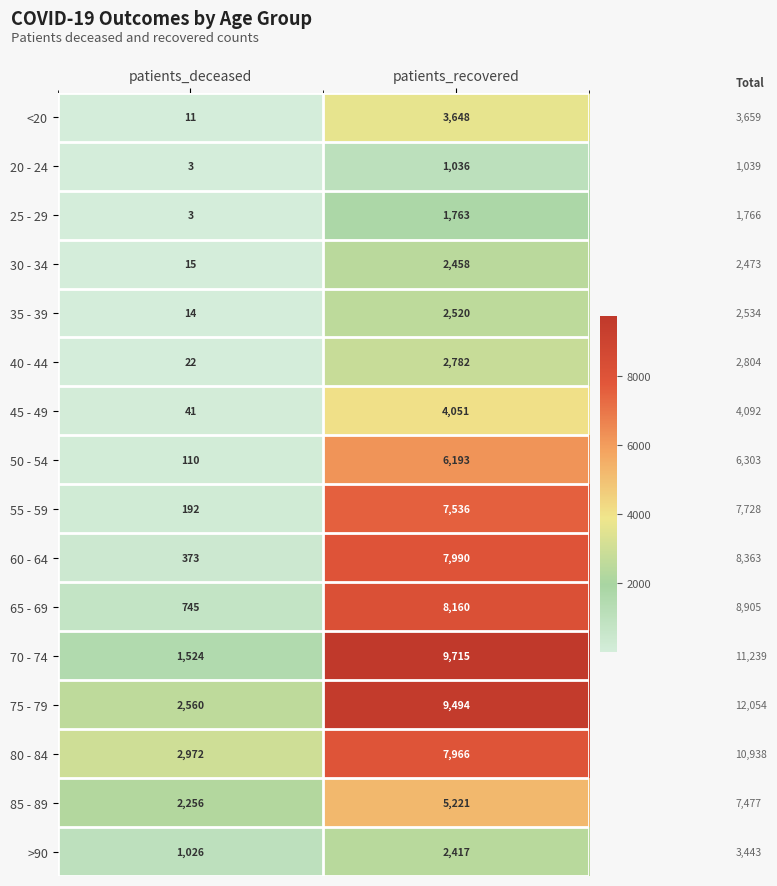

True or false: 25 - 29 has a value of 1058 at patients_recovered.

False